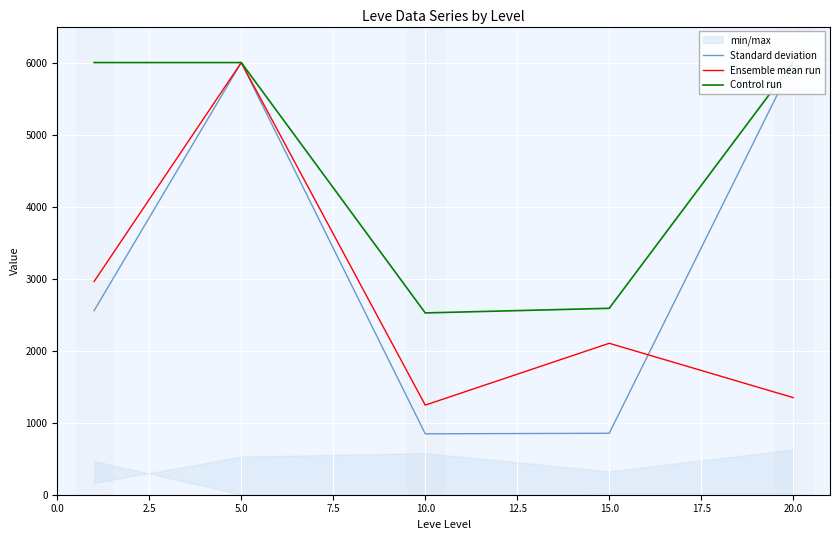

Does the chart display data point markers on the line(s)?

No